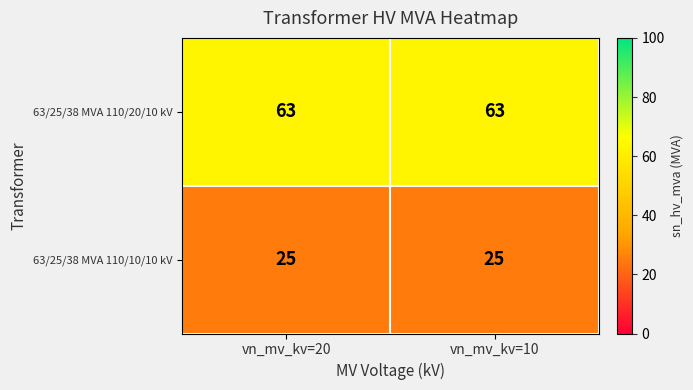

What is the average value of the 63/25/38 MVA 110/10/10 kV series?

25